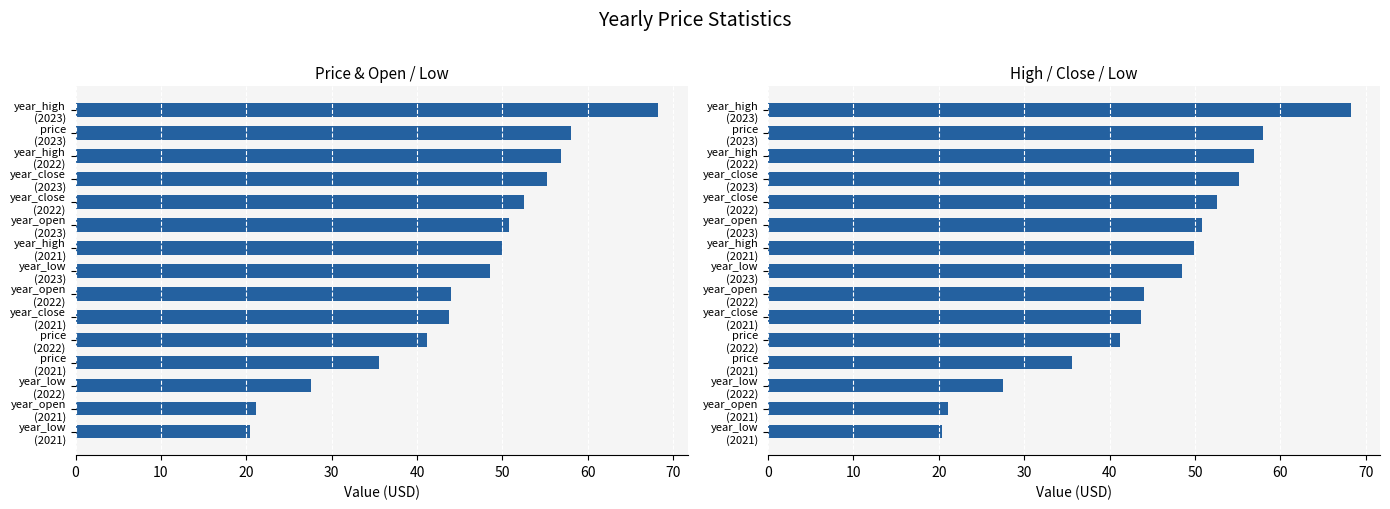

How many data points in price metrics are less than 48?

7